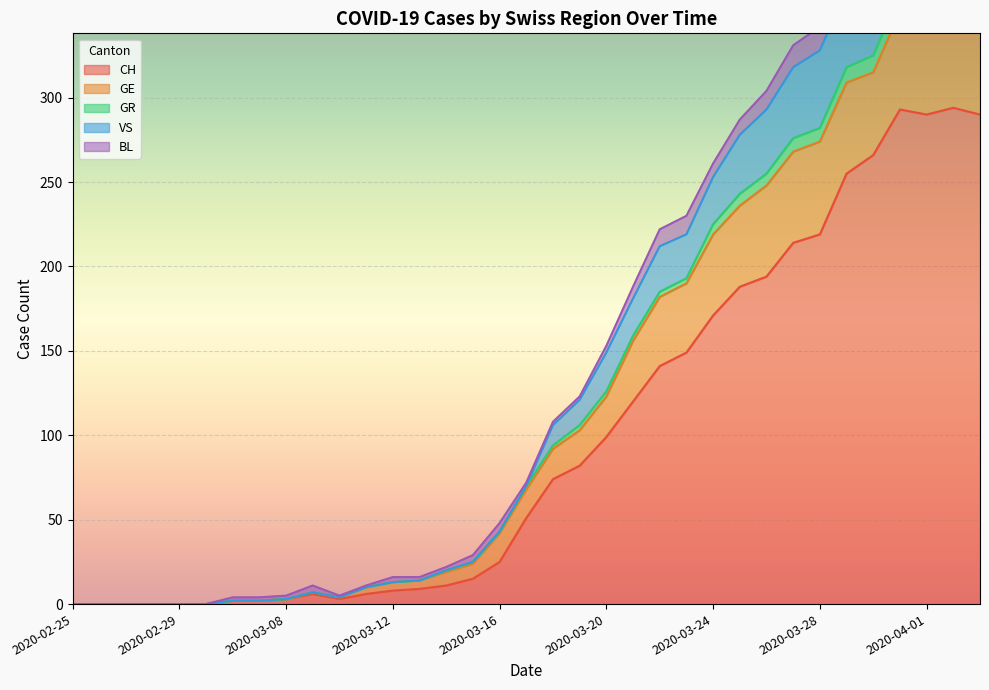

The CH series shows 219 at 2020-03-28. True or false?

True